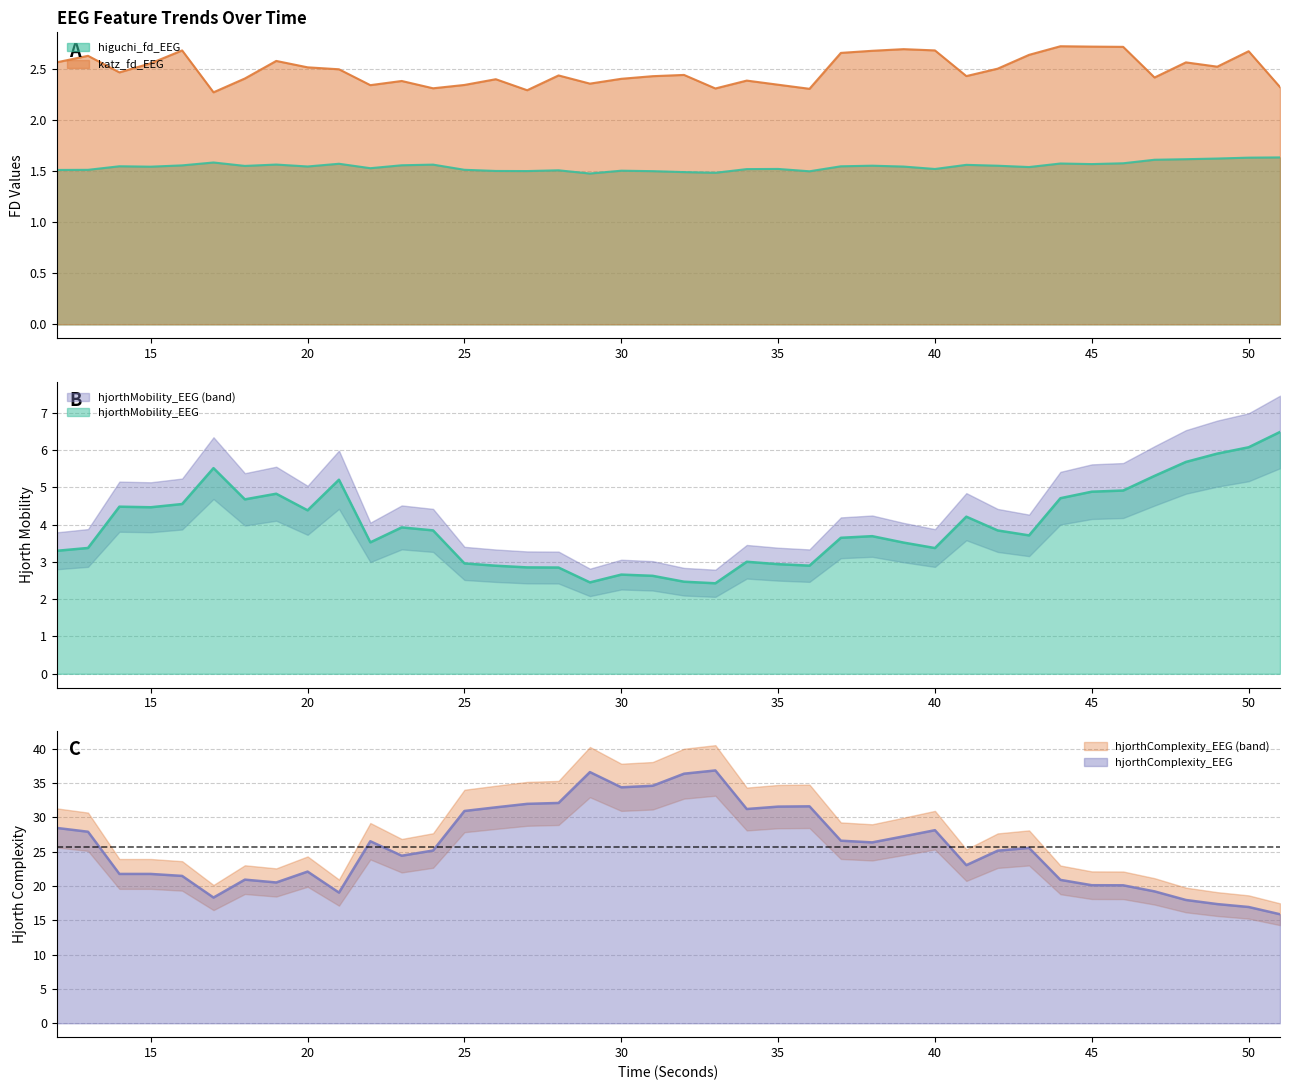

At 31, list the series in order from largest to smallest.

hjorthComplexity_EEG, hjorthMobility_EEG, katz_fd_EEG, higuchi_fd_EEG